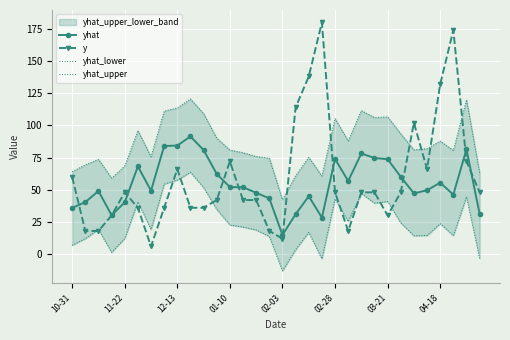

True or false: y has a value of 96.2 at 12-13.

False